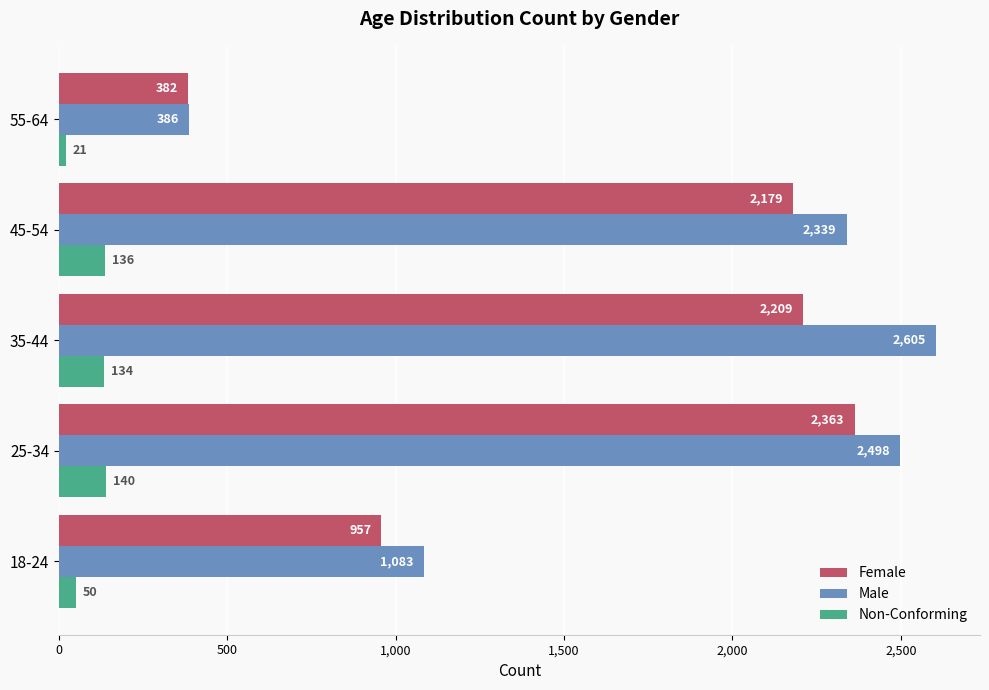

What value does the Male series have at 45-54, to the nearest 10?

2340